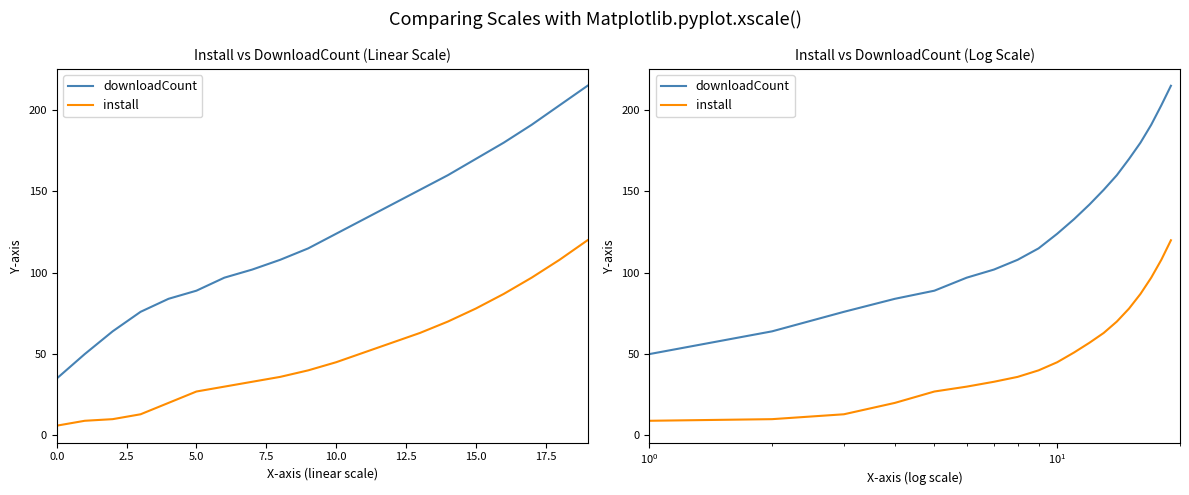

List the series in order of their overall mean, lowest first.

install, downloadCount